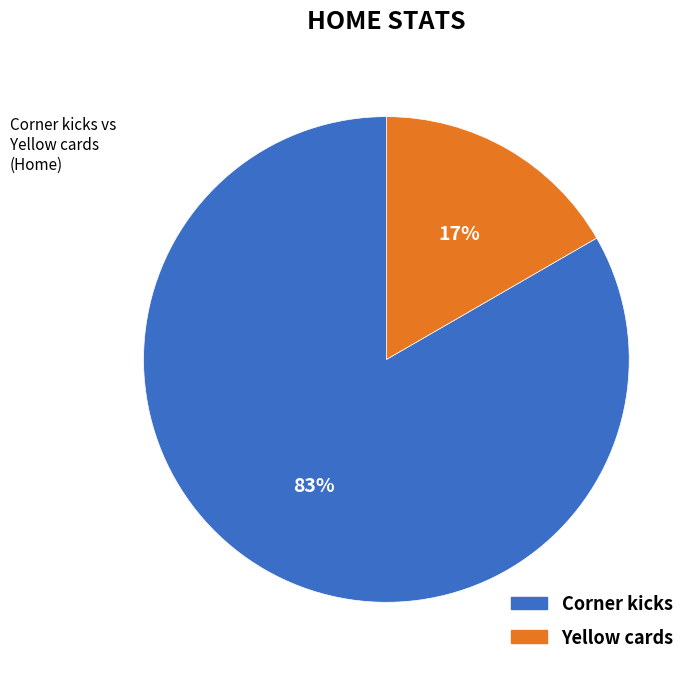

Do Yellow cards and Corner kicks together represent more than half of the pie?

Yes